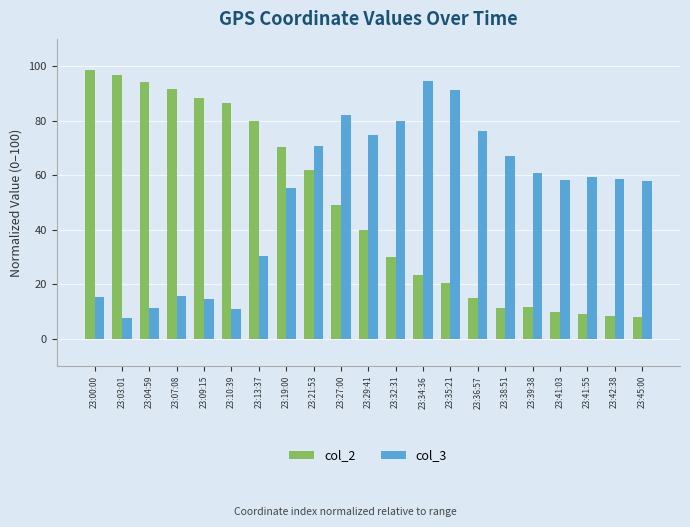

What is the average value of the col_2 series?

47.8